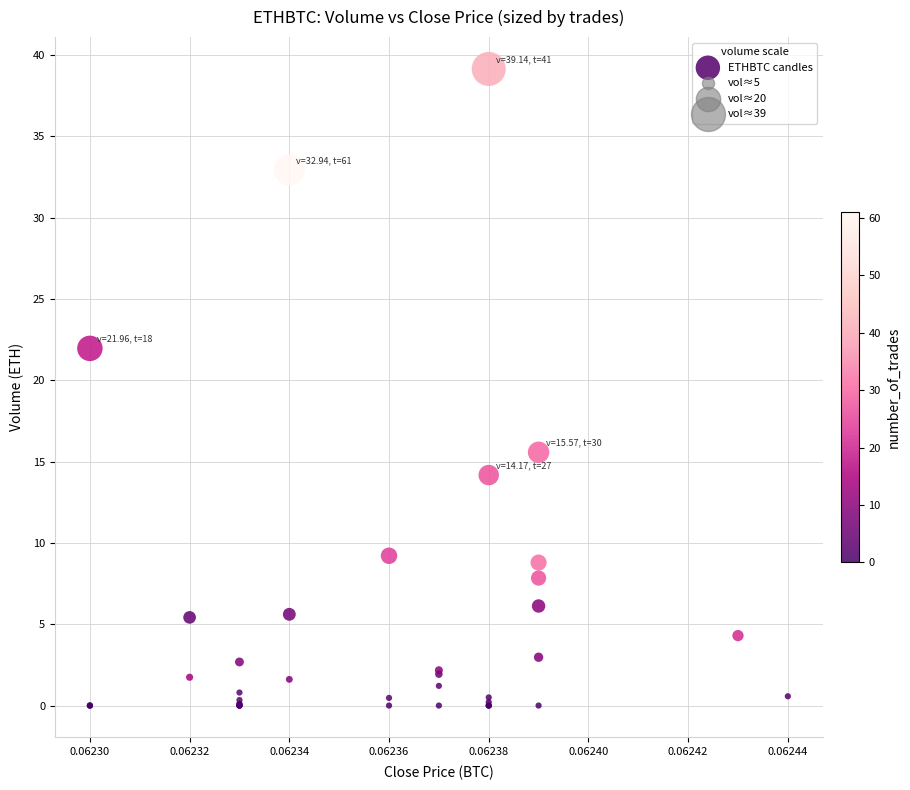

What Y value in the scatter plot is closest to 19?

22.0